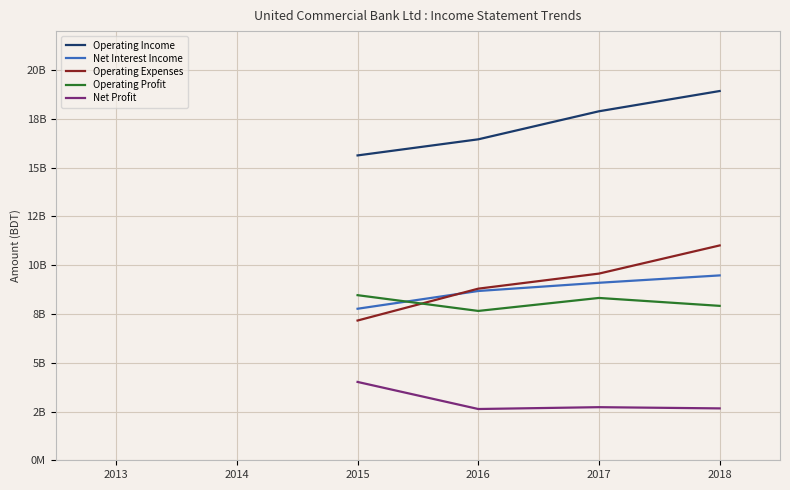

Does the chart display data point markers on the line(s)?

No